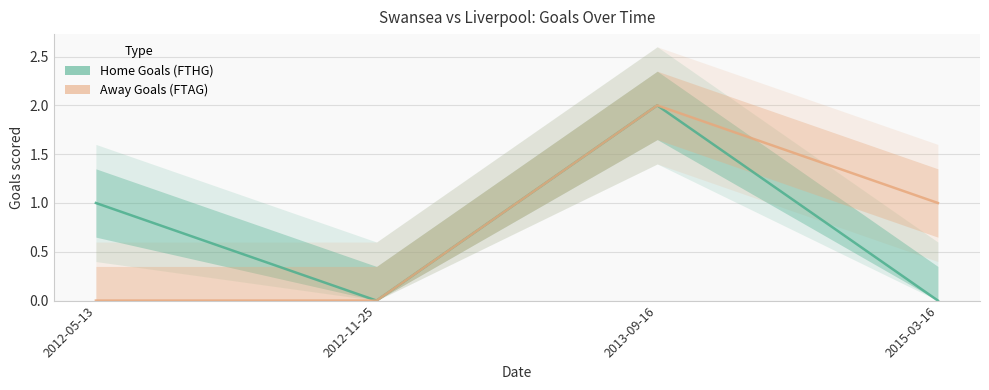

Does the chart display data point markers on the line(s)?

No